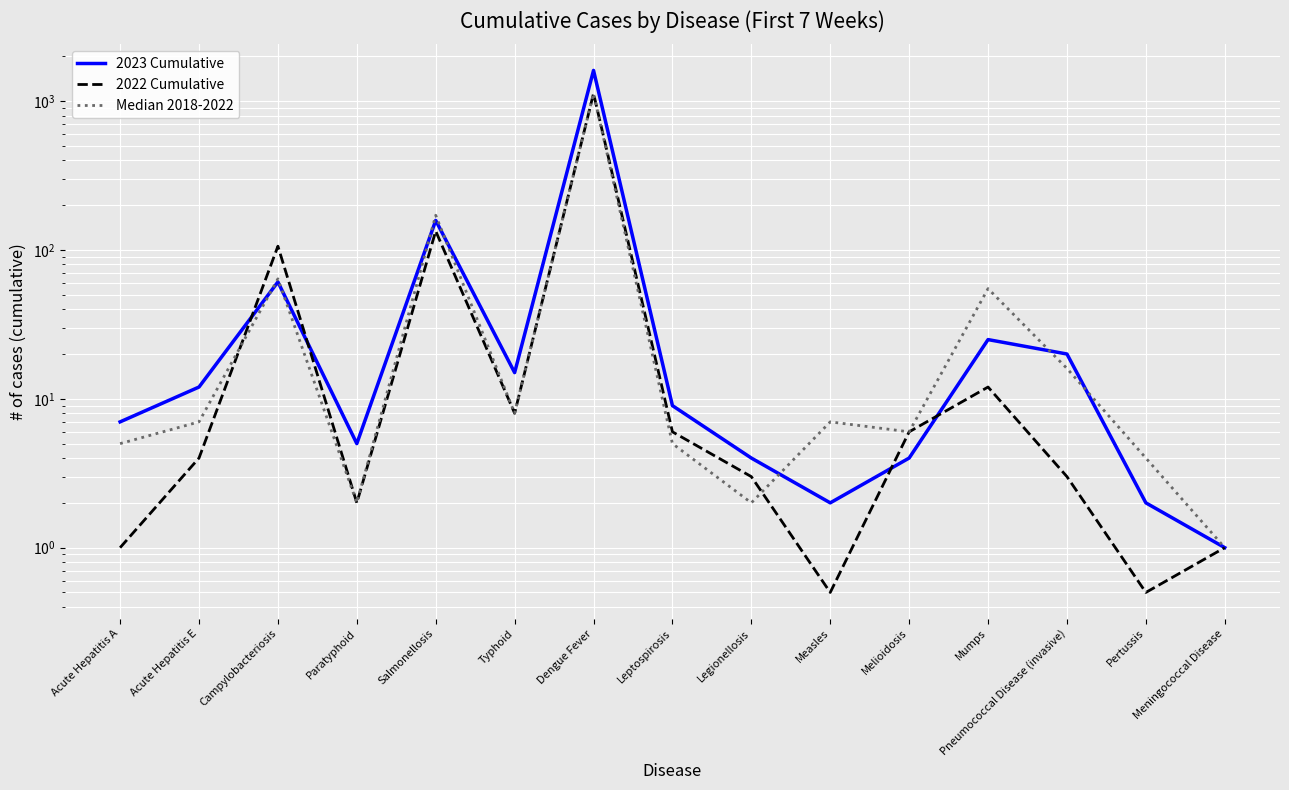

Reading right to left, extract all data points from this chart.

2023 Cumulative: Meningococcal Disease=1.0	Pertussis=2.0	Pneumococcal Disease (invasive)=20.0	Mumps=25.0	Melioidosis=4.0	Measles=2.0	Legionellosis=4.0	Leptospirosis=9.0	Dengue Fever=1609.0	Typhoid=15.0	Salmonellosis=158.0	Paratyphoid=5.0	Campylobacteriosis=61.0	Acute Hepatitis E=12.0	Acute Hepatitis A=7.0
2022 Cumulative: Meningococcal Disease=1.0	Pertussis=0.5	Pneumococcal Disease (invasive)=3.0	Mumps=12.0	Melioidosis=6.0	Measles=0.5	Legionellosis=3.0	Leptospirosis=6.0	Dengue Fever=1126.0	Typhoid=8.0	Salmonellosis=134.0	Paratyphoid=2.0	Campylobacteriosis=106.0	Acute Hepatitis E=4.0	Acute Hepatitis A=1.0
Median 2018-2022: Meningococcal Disease=1.0	Pertussis=4.0	Pneumococcal Disease (invasive)=16.0	Mumps=55.0	Melioidosis=6.0	Measles=7.0	Legionellosis=2.0	Leptospirosis=5.0	Dengue Fever=1126.0	Typhoid=8.0	Salmonellosis=171.0	Paratyphoid=2.0	Campylobacteriosis=64.0	Acute Hepatitis E=7.0	Acute Hepatitis A=5.0